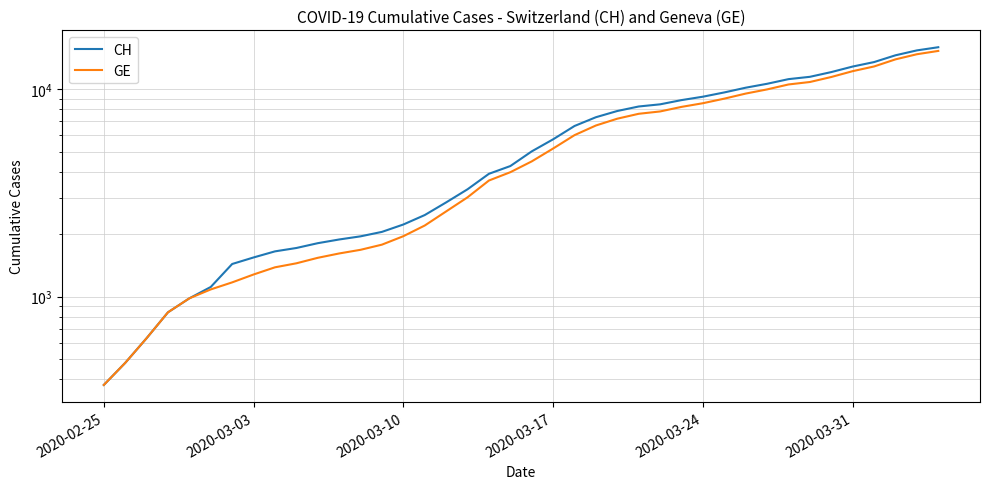

What are all the series names shown in the legend?

CH, GE